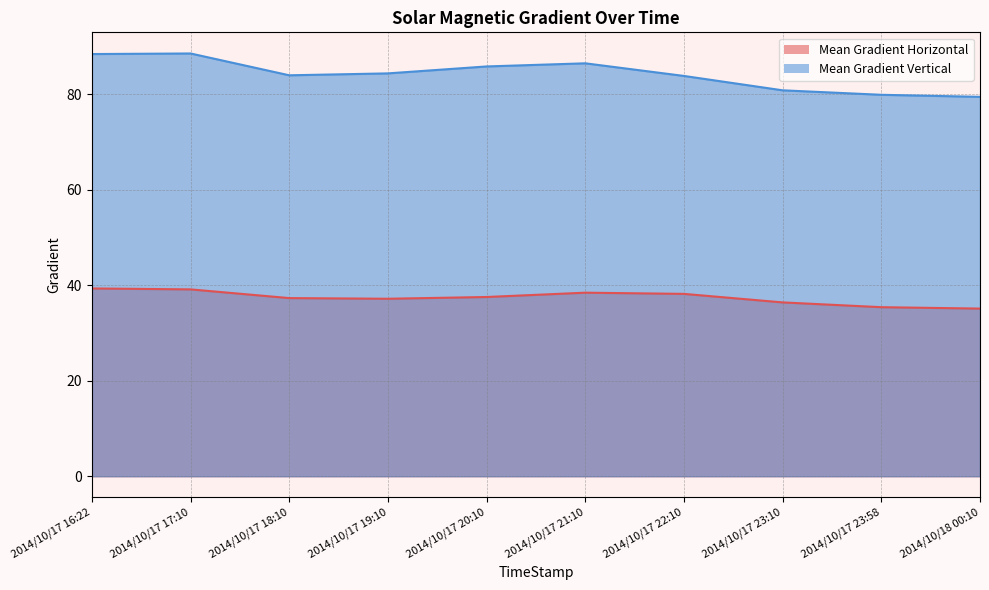

How many data points does each series have?

10